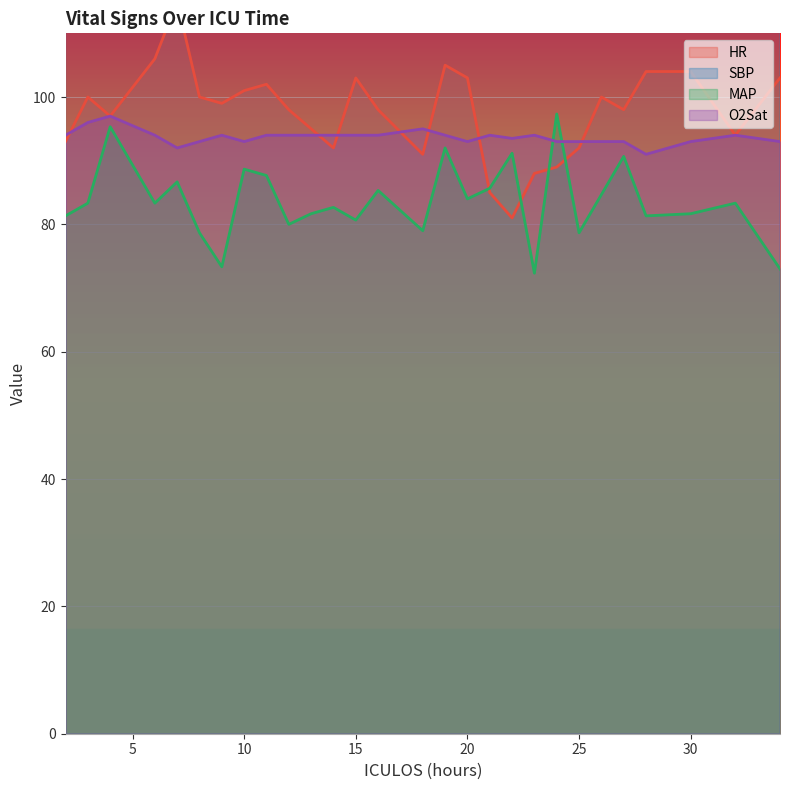

Between 23 and 28, which series saw the biggest shift?

SBP